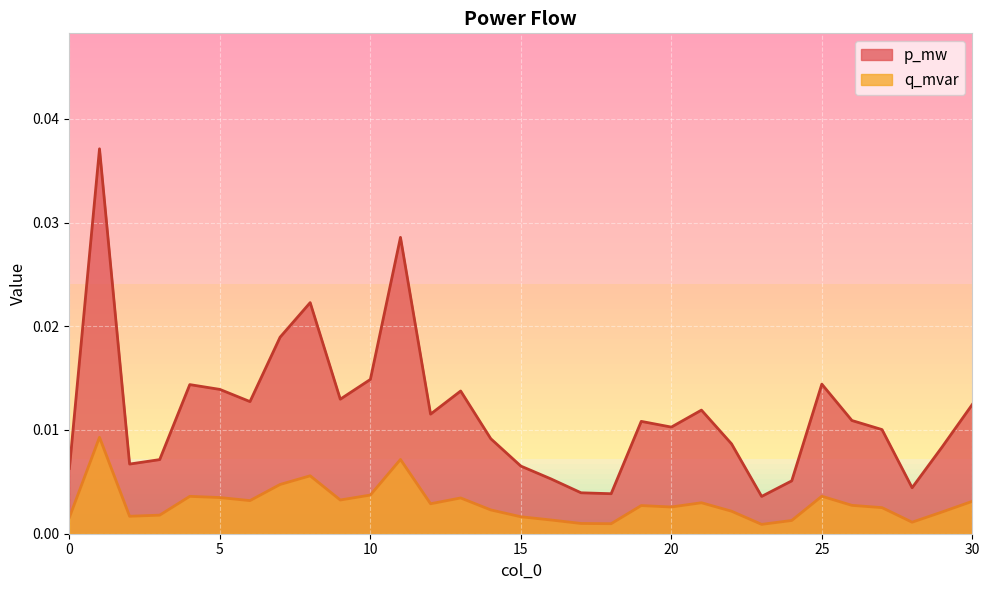

Rank the series at 10 from highest to lowest value.

p_mw, q_mvar